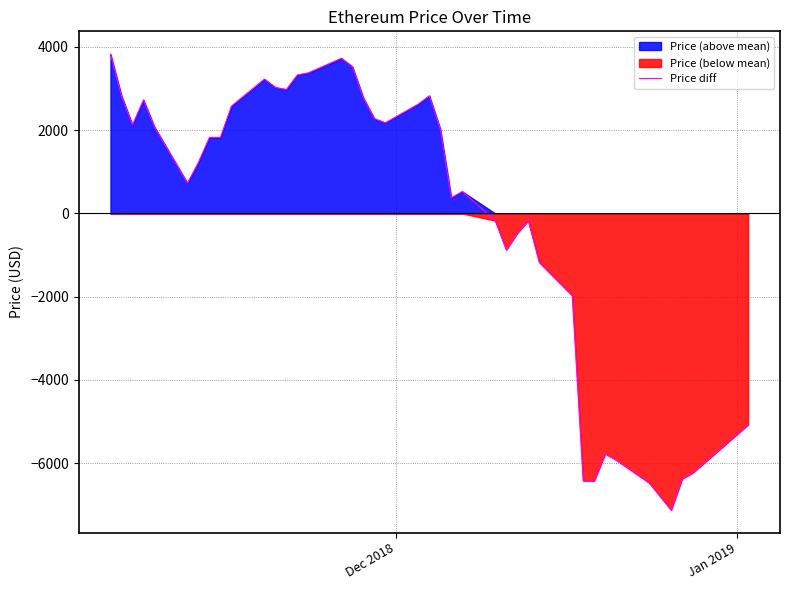

What is the highest value of the Price diff series?

3828.8